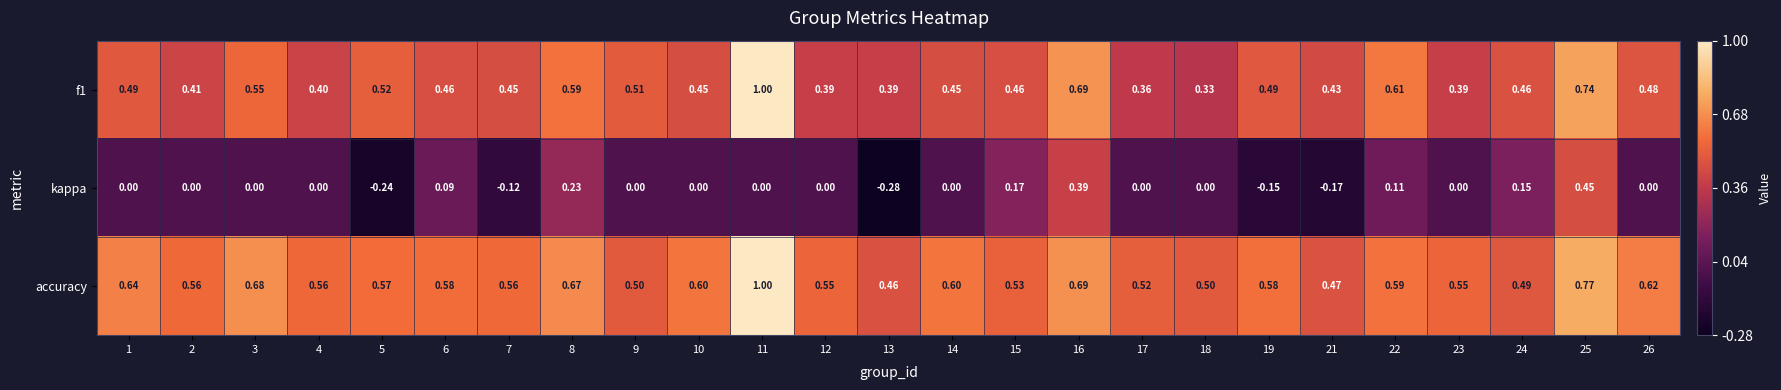

Which series changed the most between 15 and 21?

kappa